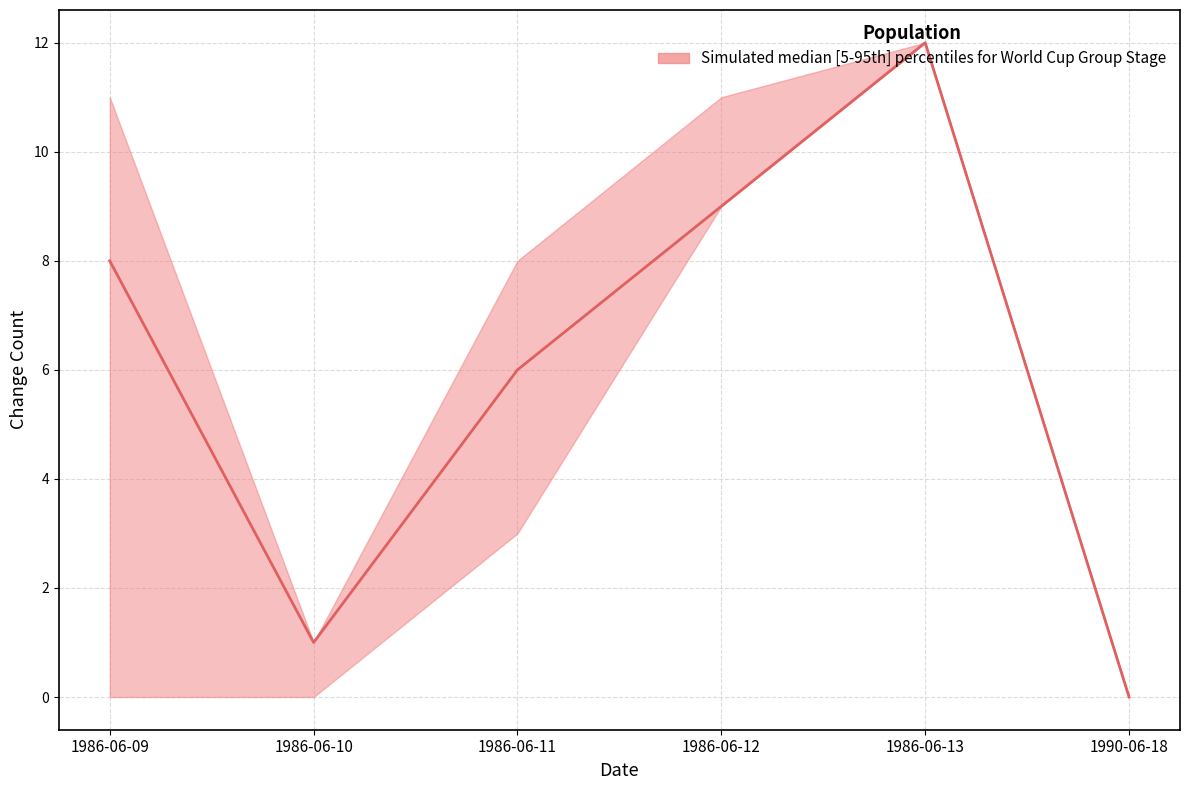

True or false: change_count_upper has a value of 19 at 1986-06-13.

False